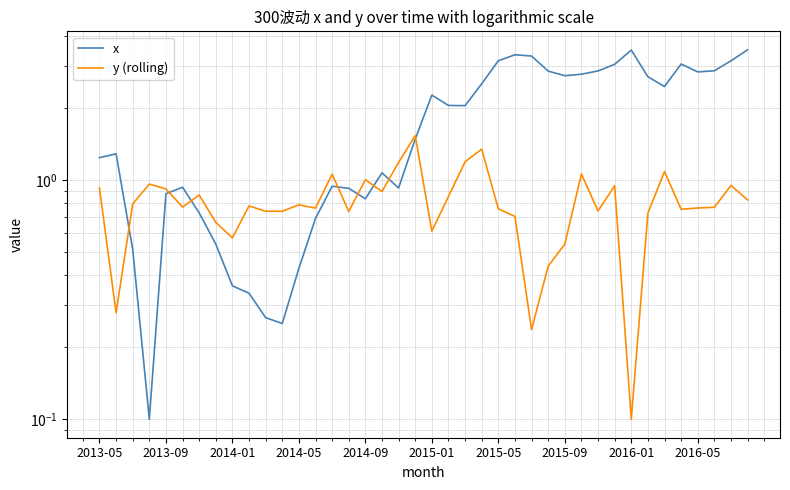

Rank the series at 21 from lowest to highest value.

y (rolling), x